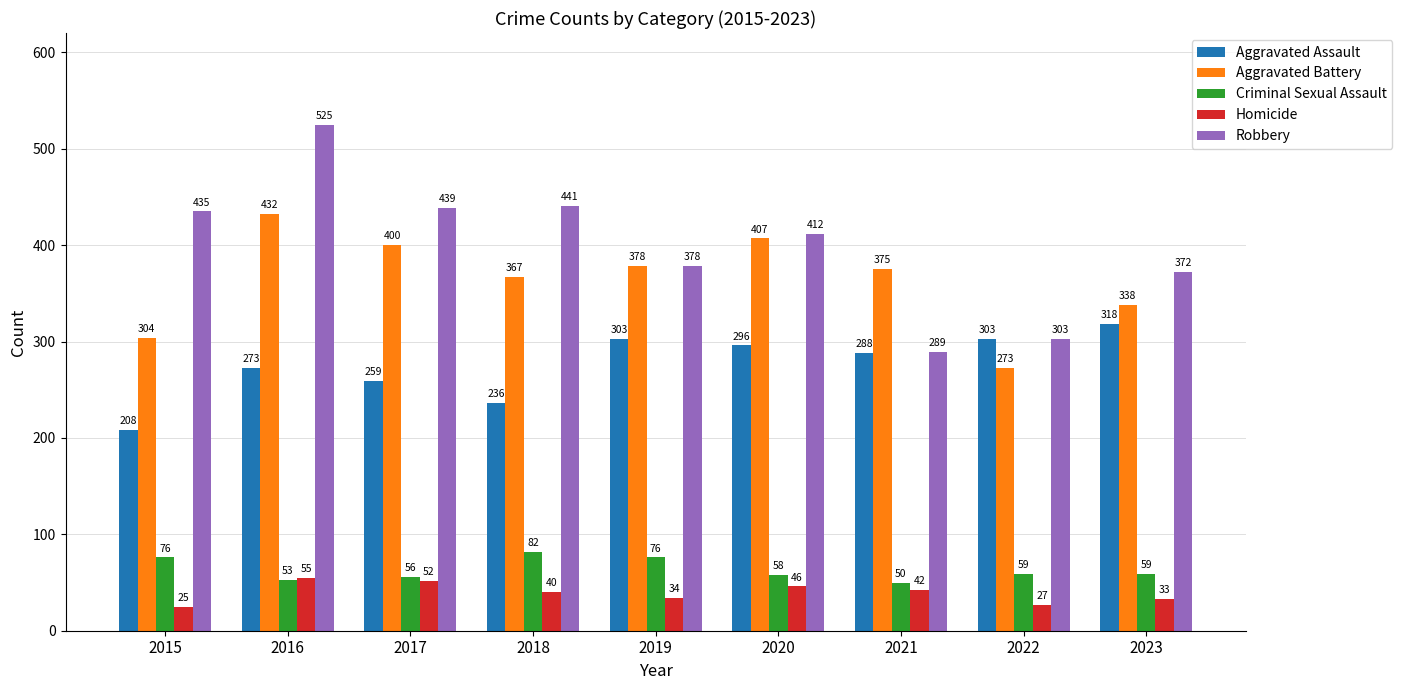

What is the difference between the highest and lowest values at 2020?

366